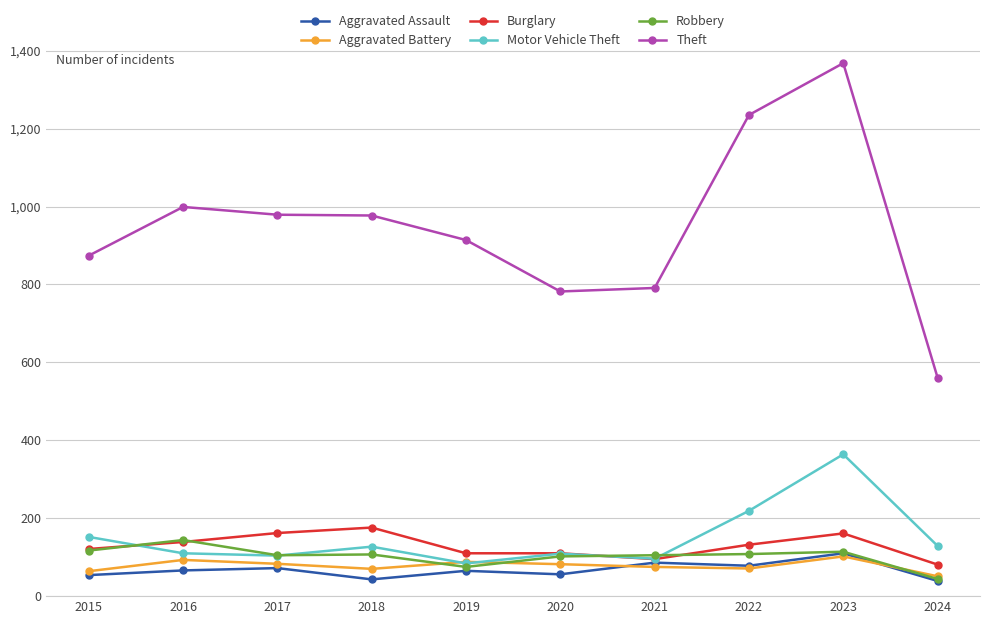

In Robbery, how many points are higher than both neighbors (excluding endpoints)?

3